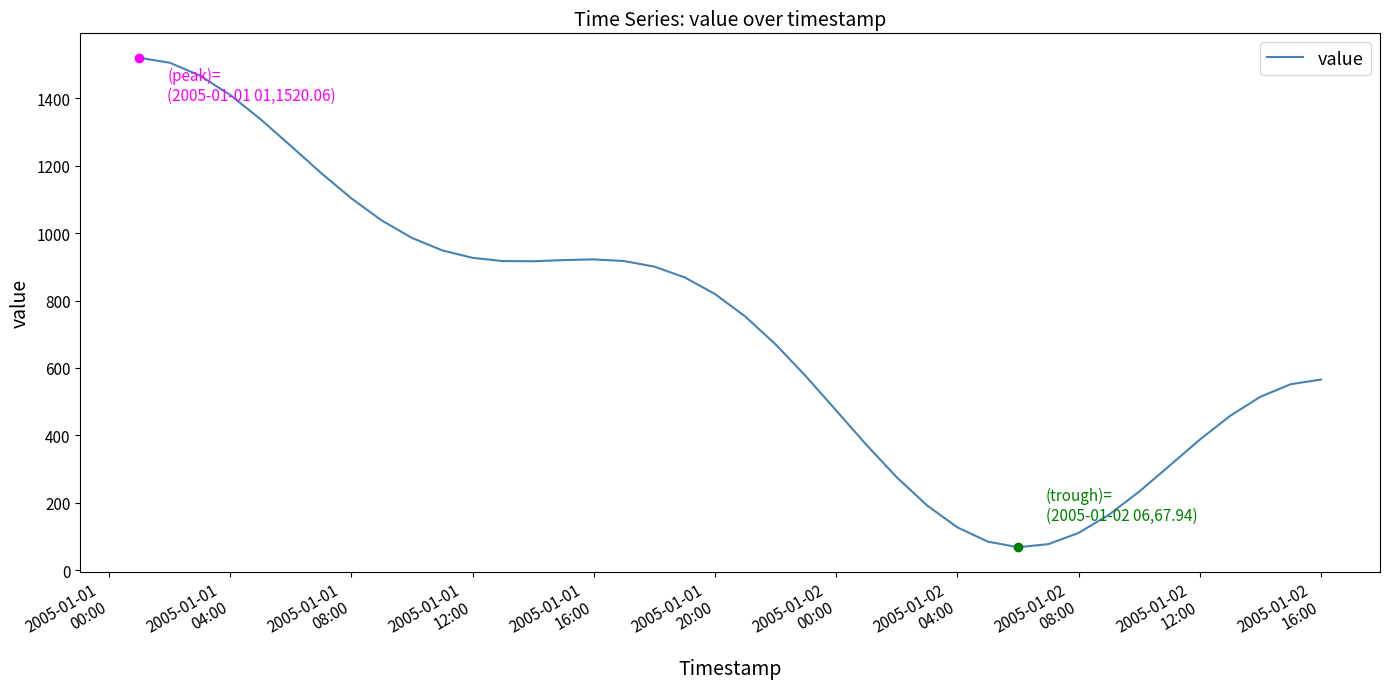

What is the difference between the maximum and minimum values?

1452.1